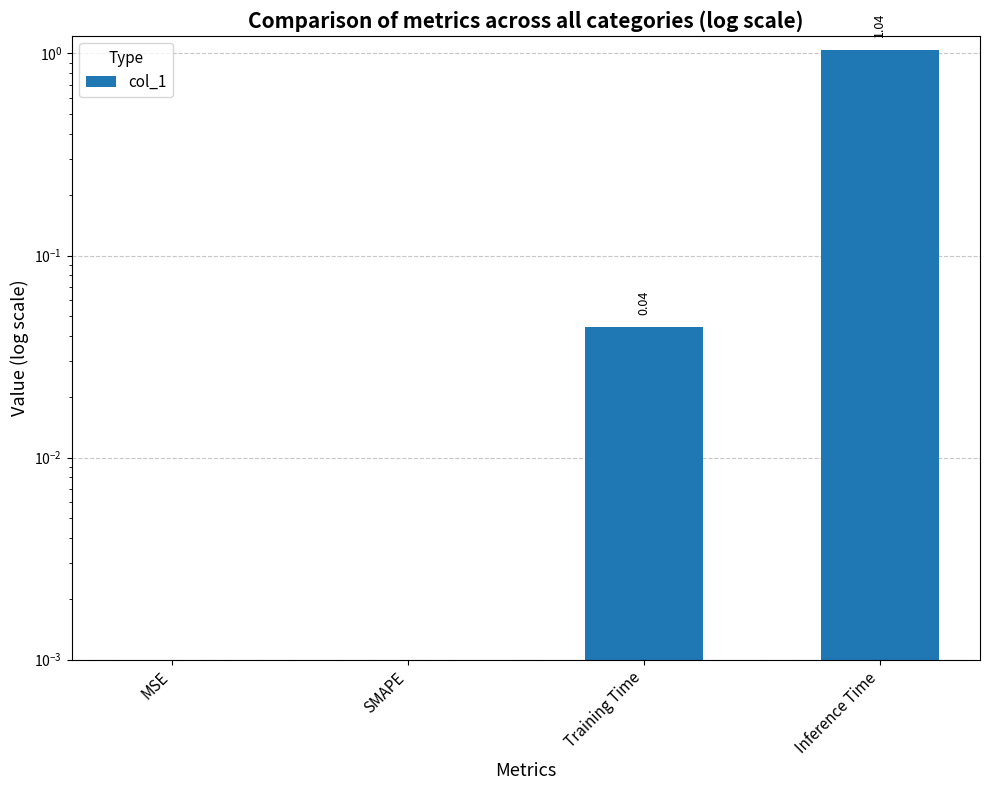

The chart shows a value of 0.6 at SMAPE. True or false?

False